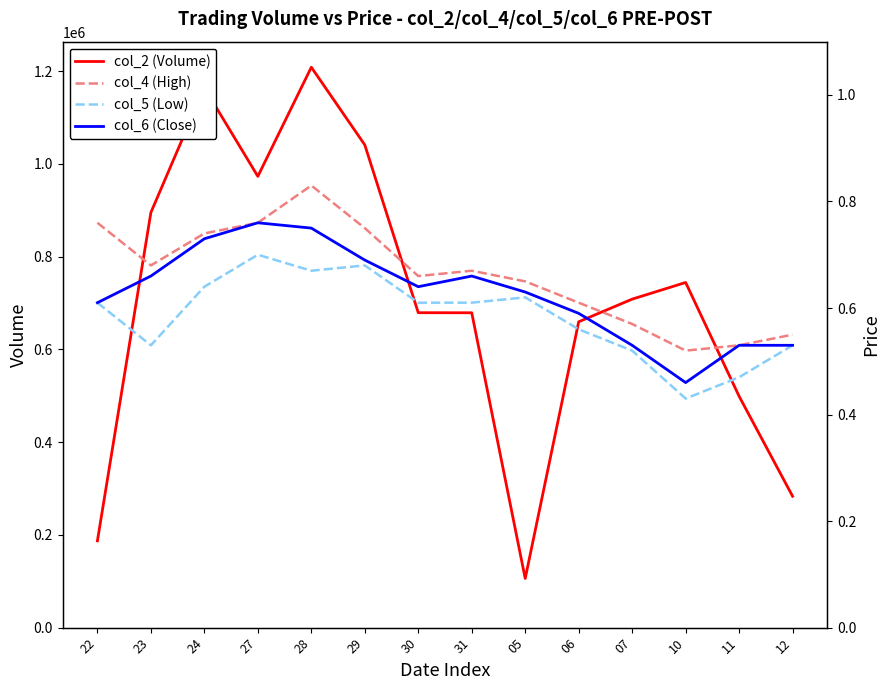

True or false: col_4 (High) has a value of 0.5 at 10.

True